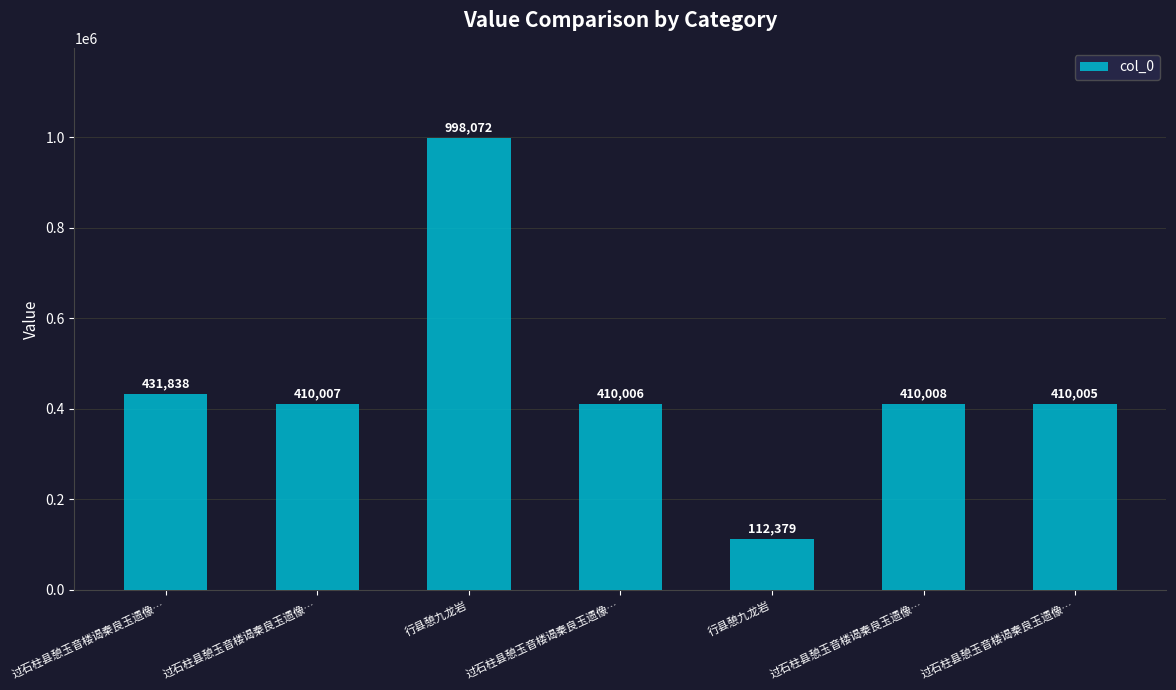

How many bars are there in total?

7